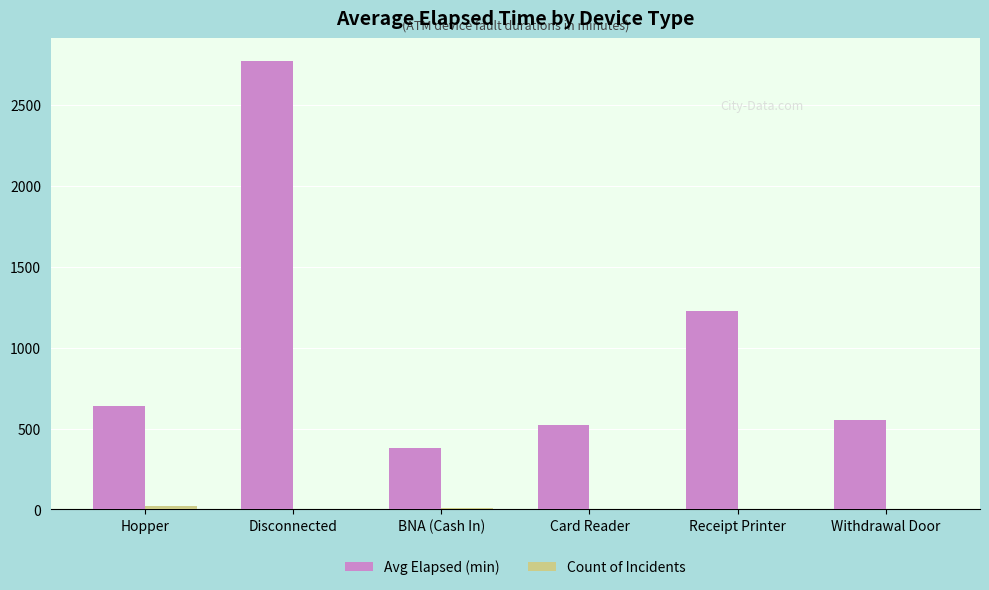

At which category does the chart reach its peak across all series?

Disconnected